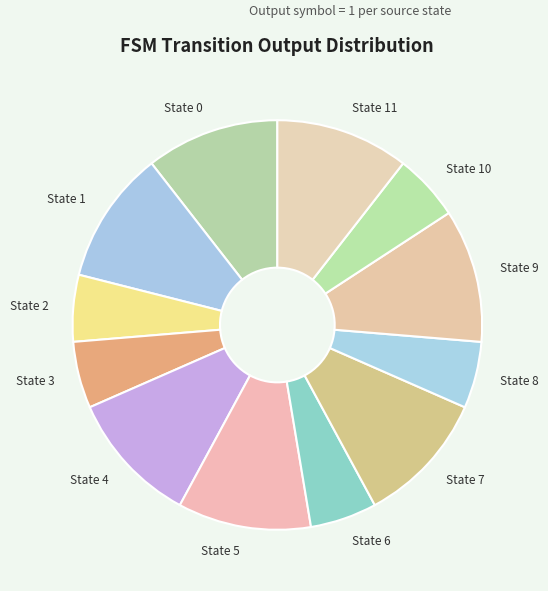

True or false: State 10 accounts for 1% of the total.

False